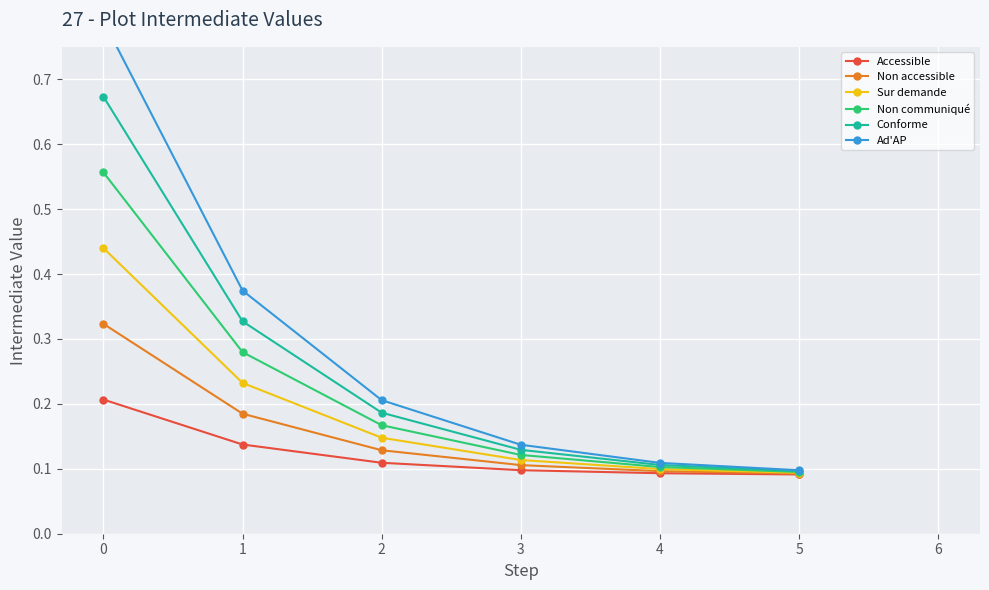

How many lines are shown in the chart?

6